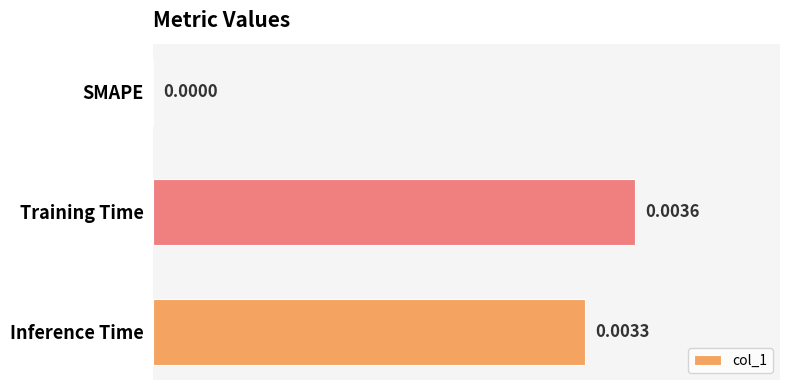

At which category does the chart reach its peak across all series?

Training Time